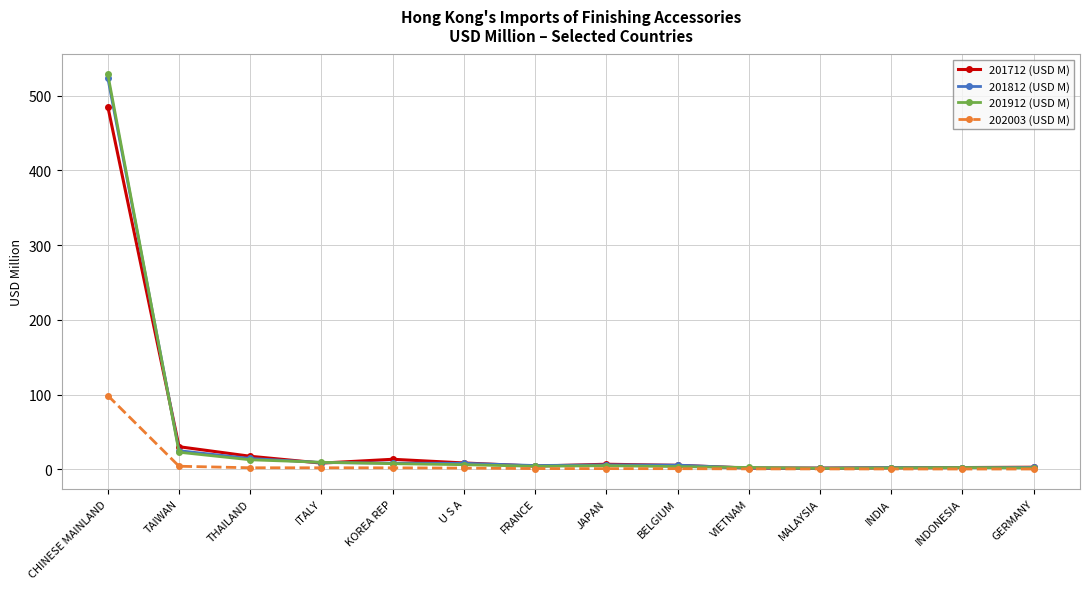

Does the chart have visible grid lines?

Yes